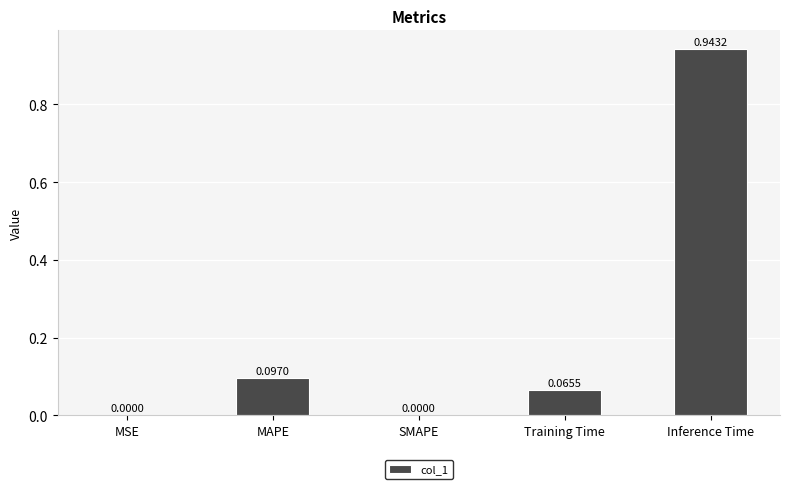

Which category has the highest value across all series?

Inference Time